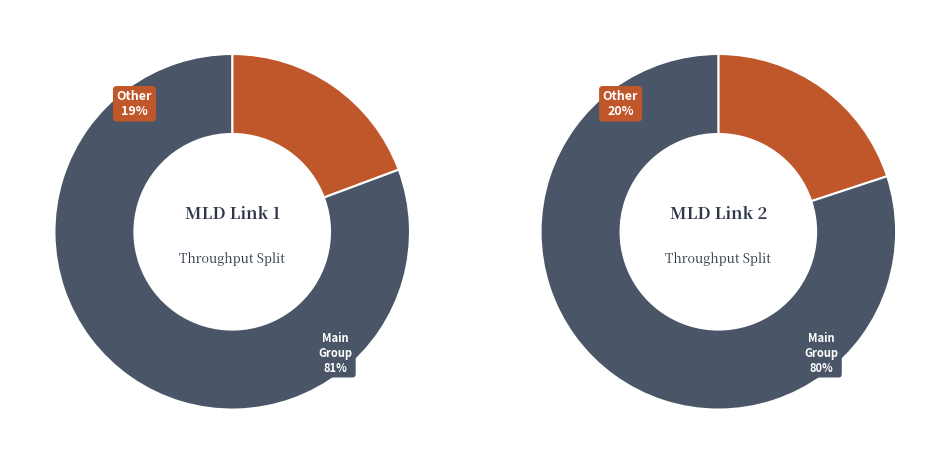

True or false: 0 accounts for 19% of the total.

True